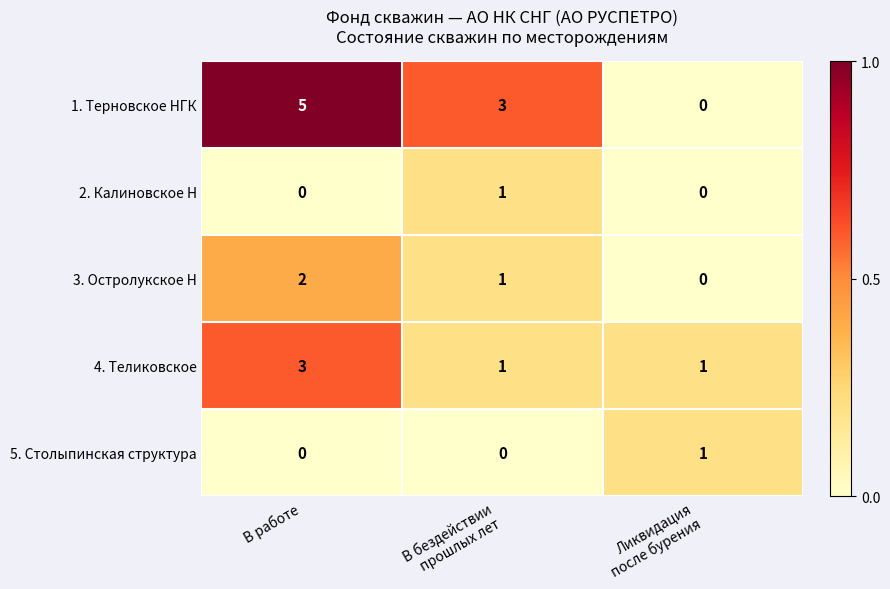

Which series has the largest range (max minus min)?

1. Терновское НГК